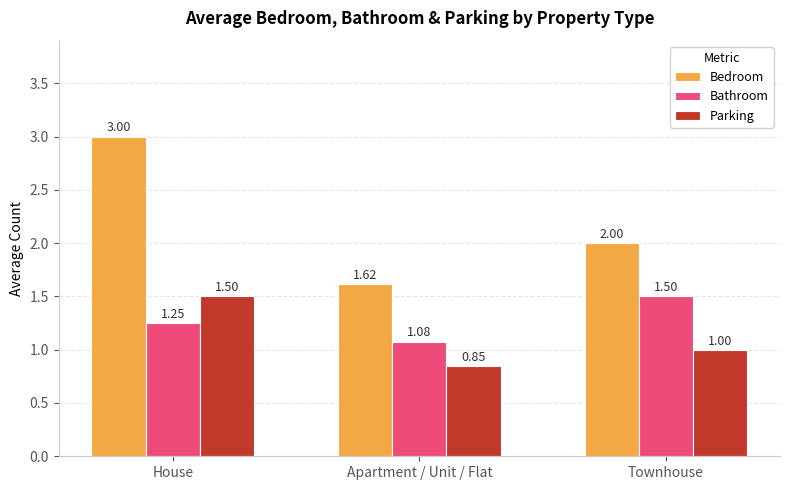

At which label does Bedroom reach its minimum?

Apartment / Unit / Flat